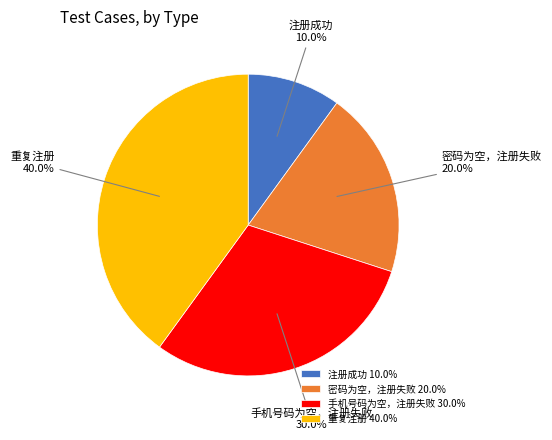

Between 注册成功 and 重复注册, which is larger?

重复注册